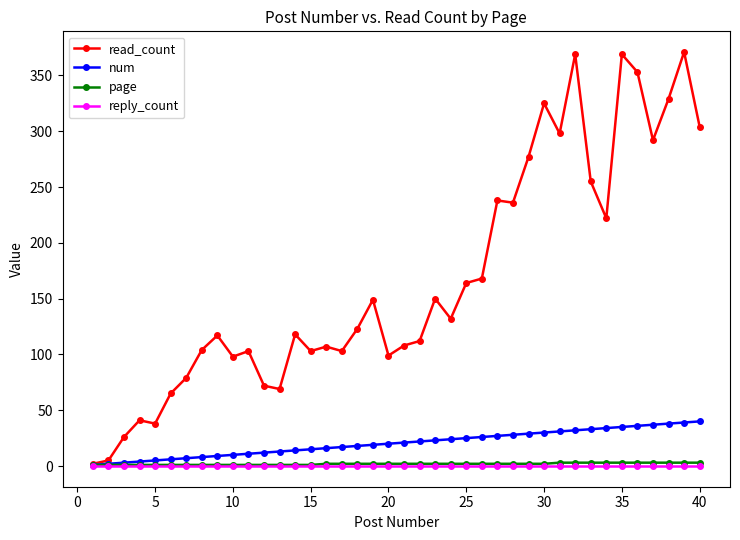

Which series has the largest total across all categories?

read_count